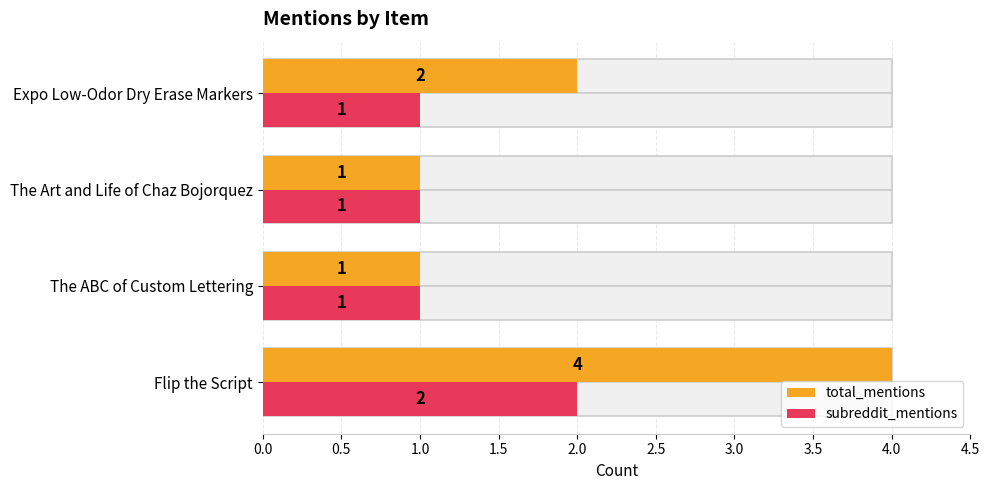

Rank the series at The Art and Life of Chaz Bojorquez from highest to lowest value.

total_mentions, subreddit_mentions